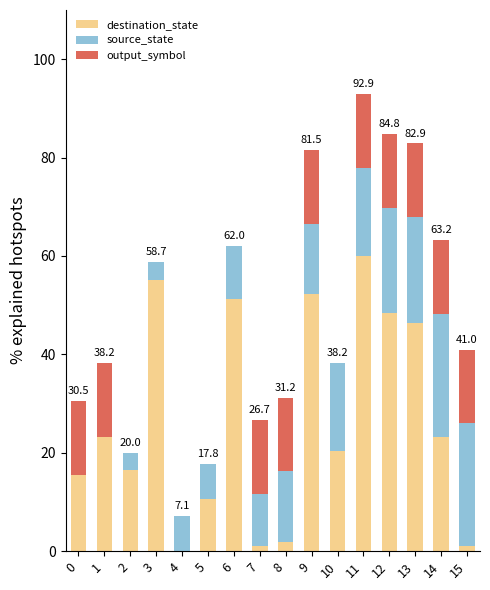

Is it true that destination_state equals 51.3 at 6?

True